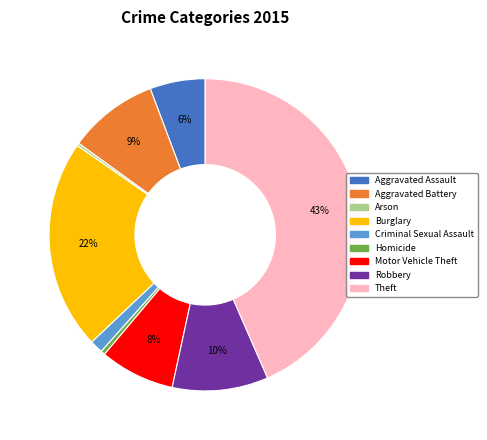

True or false: Robbery accounts for 1% of the total.

False